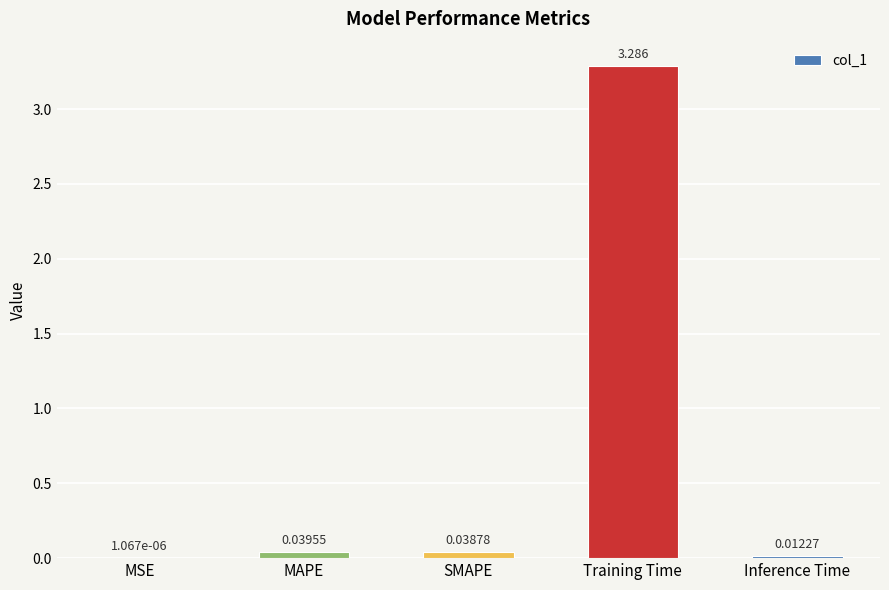

Which category has the highest value across all series?

Training Time